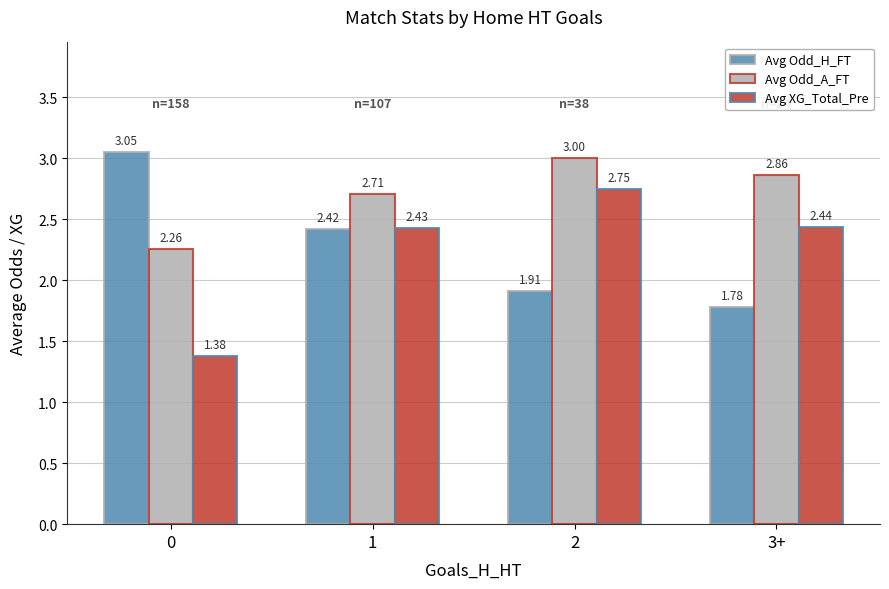

Between 2 and 3+, which series saw the biggest shift?

Avg XG_Total_Pre